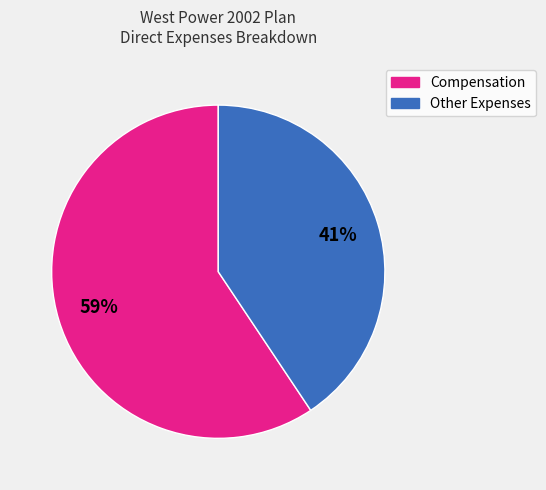

Is there any slice that represents more than half of the pie?

Yes